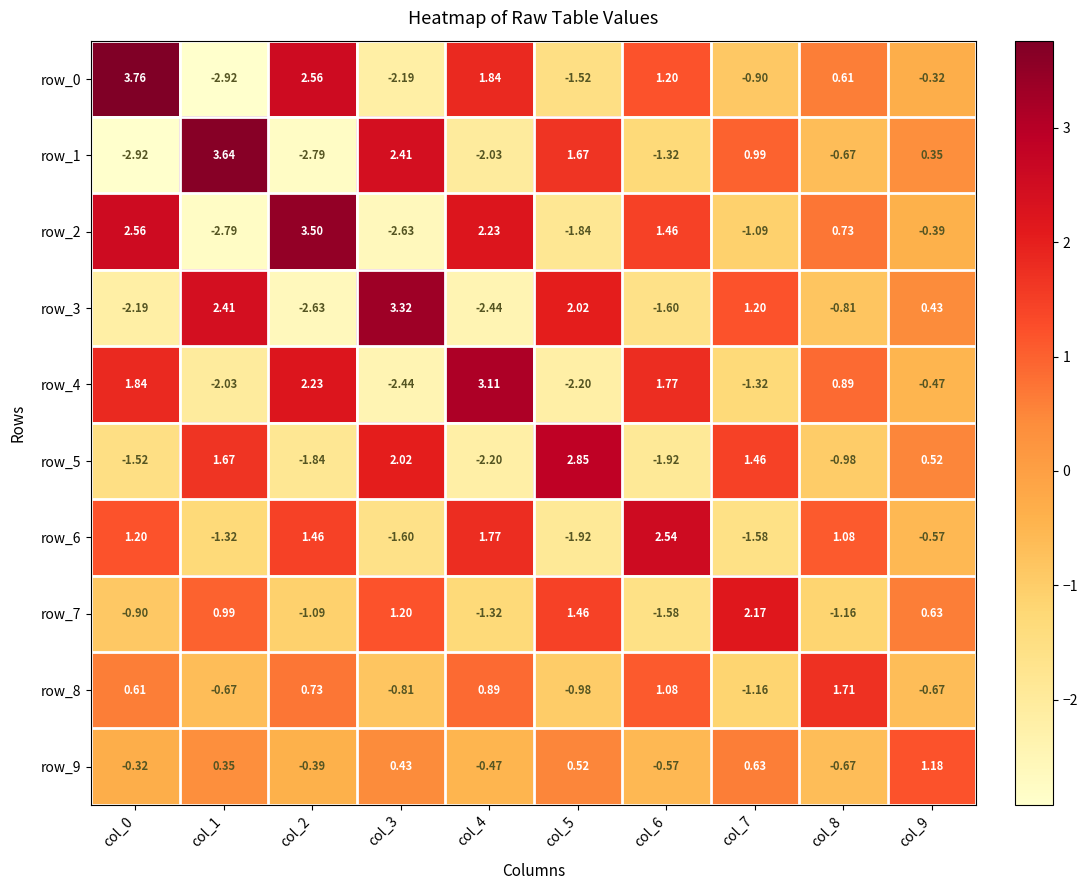

Rank the series at col_3 from lowest to highest value.

row_2, row_4, row_0, row_6, row_8, row_9, row_7, row_5, row_1, row_3